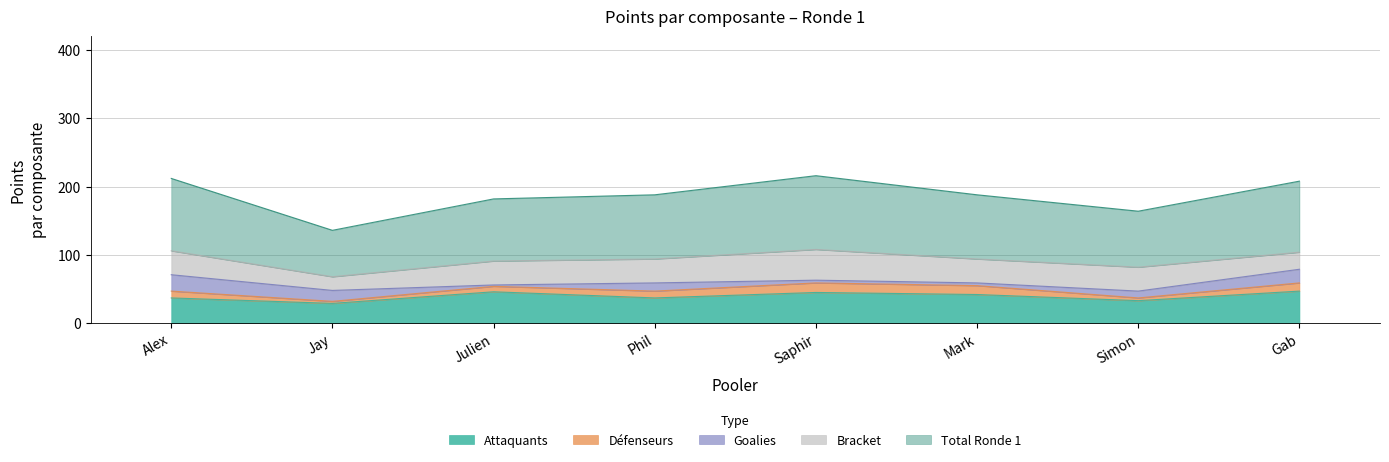

True or false: Attaquants and Bracket intersect in this chart.

True